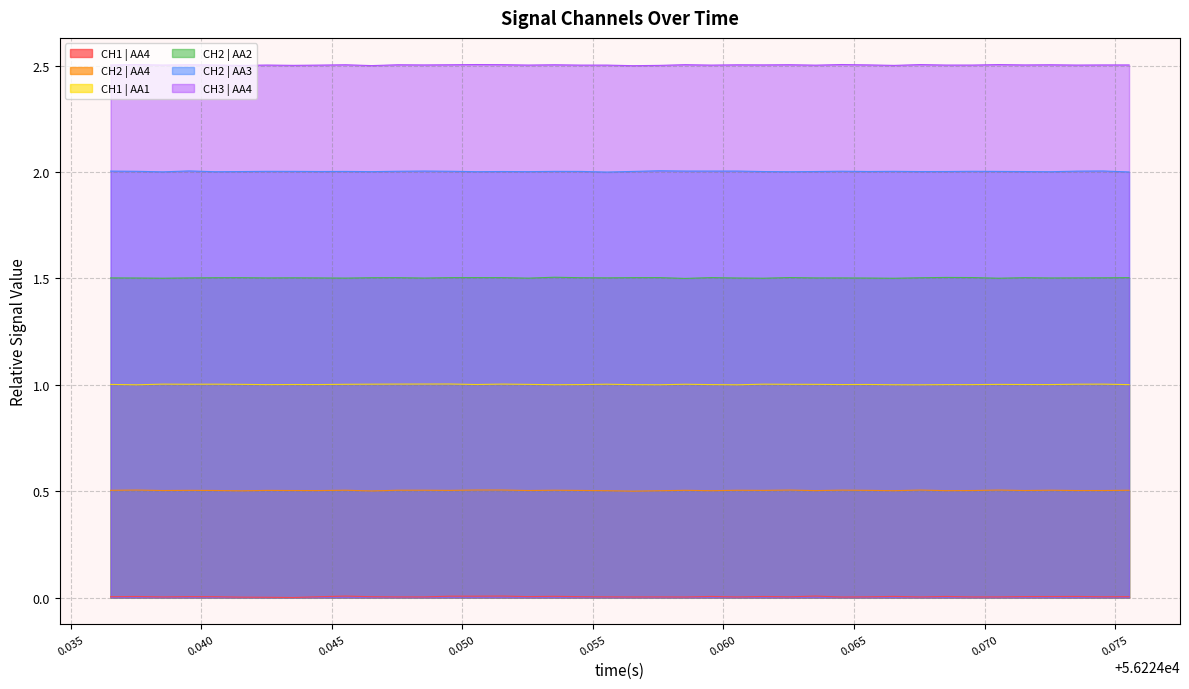

How many lines are shown in the chart?

6